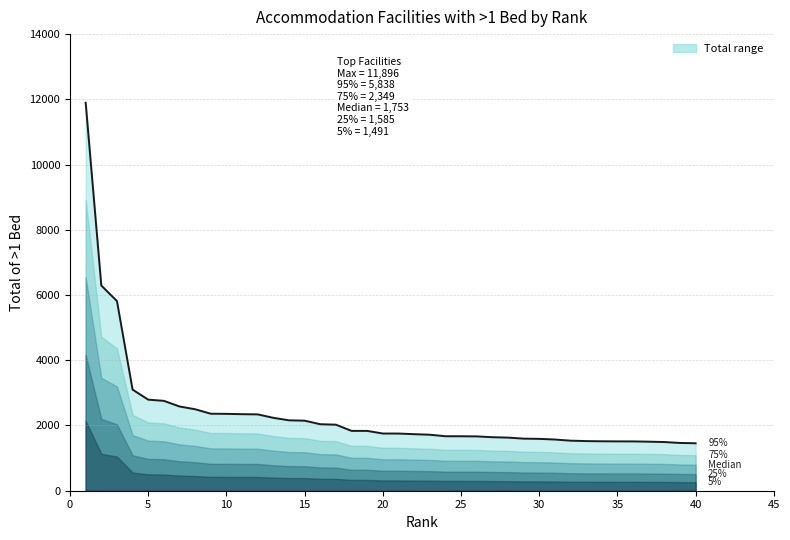

What is the minimum value shown in the chart?

1455